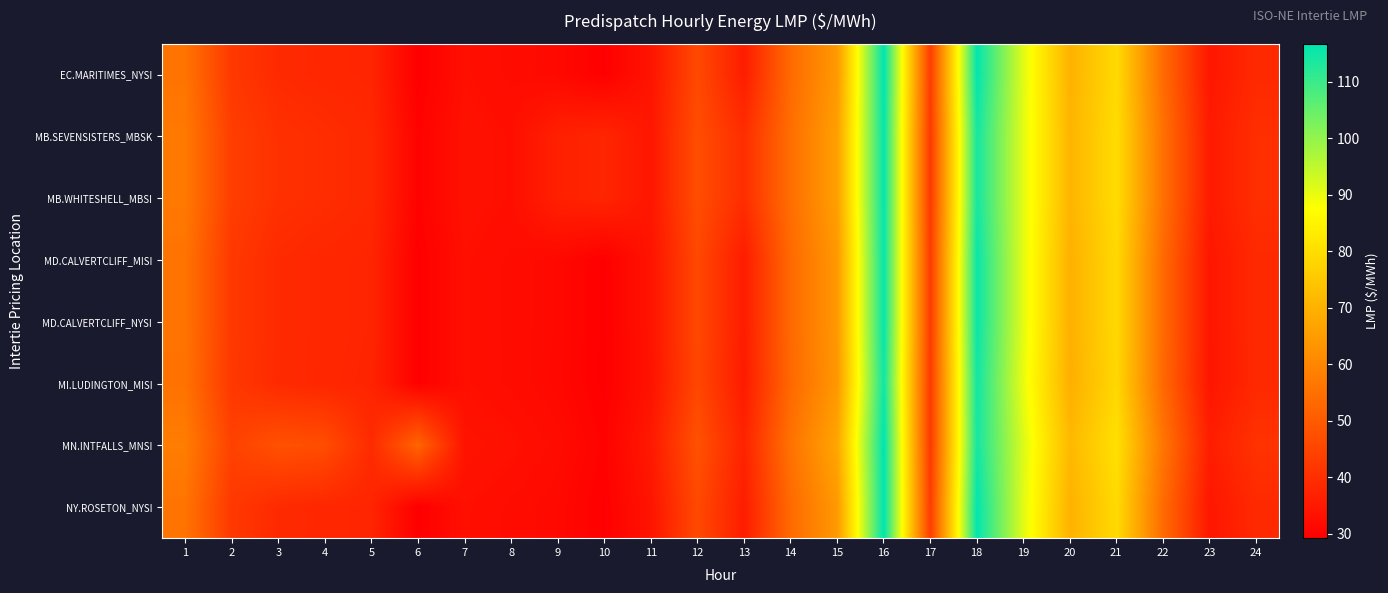

Which has a higher value, 6 or 24?

24